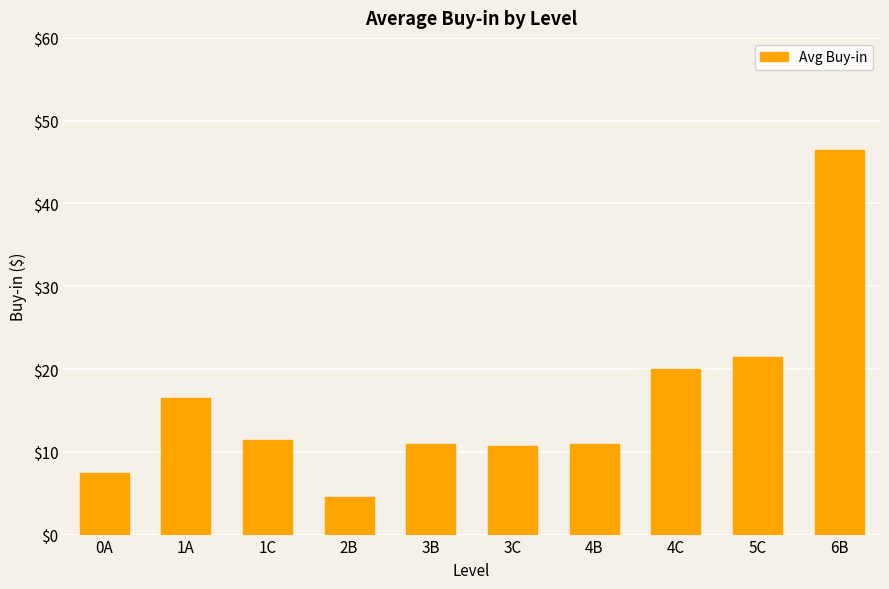

Is it true that the value at 5C is 21.5?

True